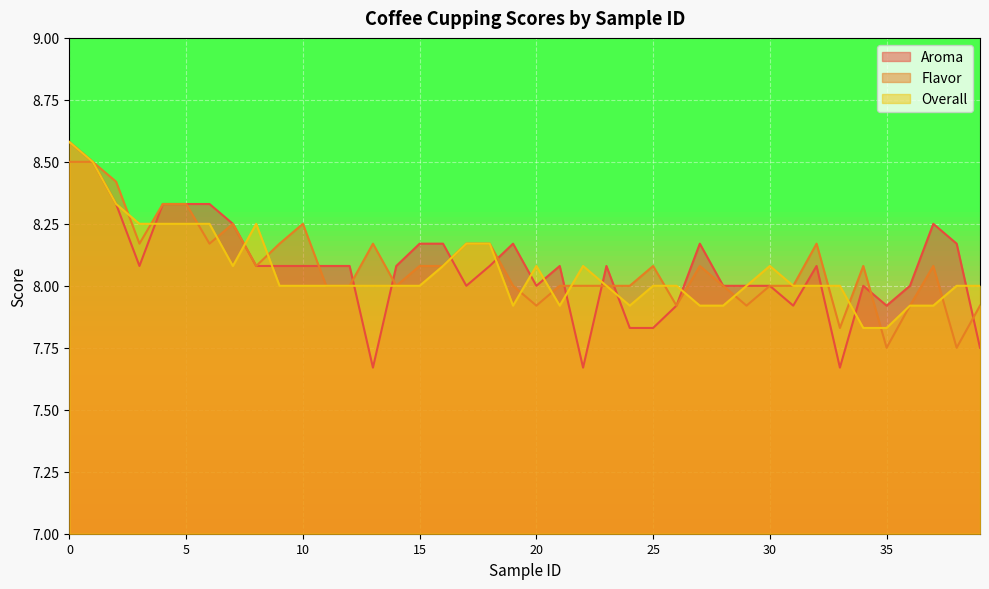

How many data points in Flavor are less than 8?

8